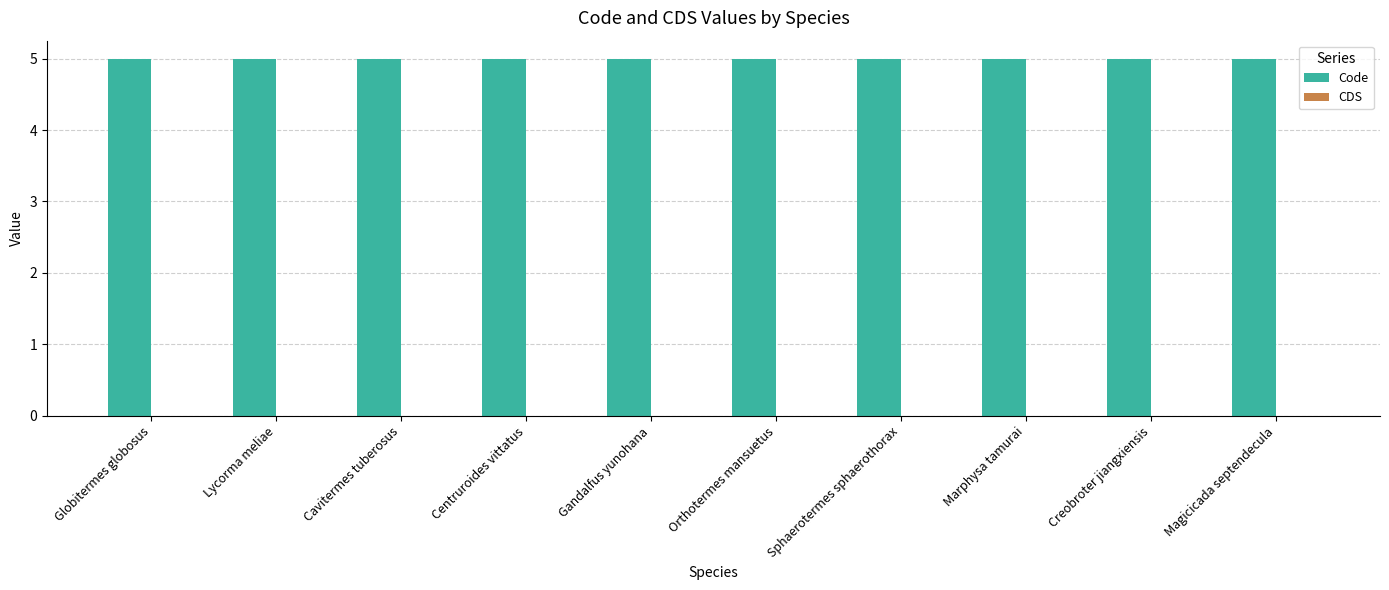

At how many categories does at least one series exceed 1?

10